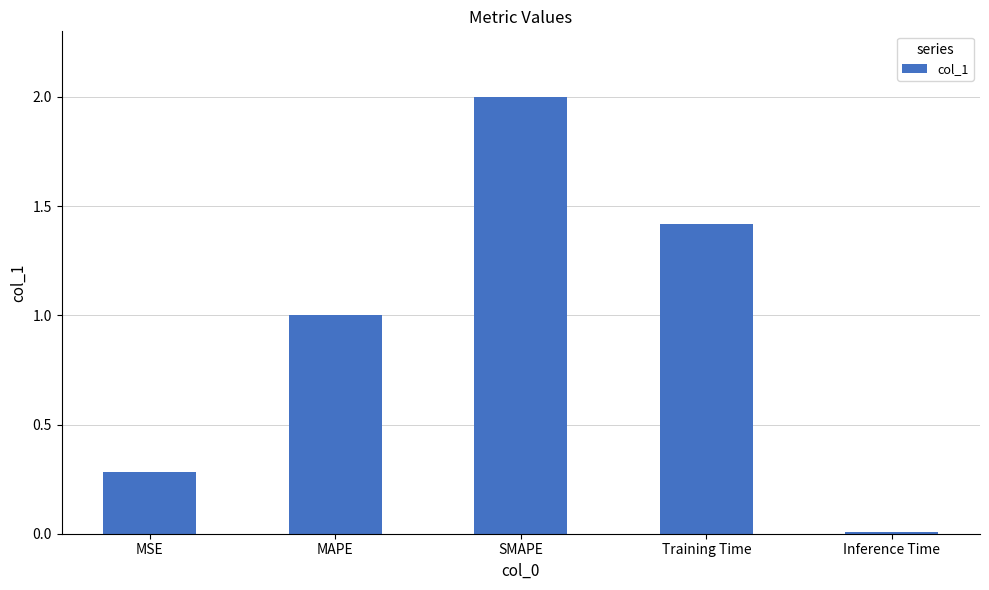

What is the sum of all values?

4.7